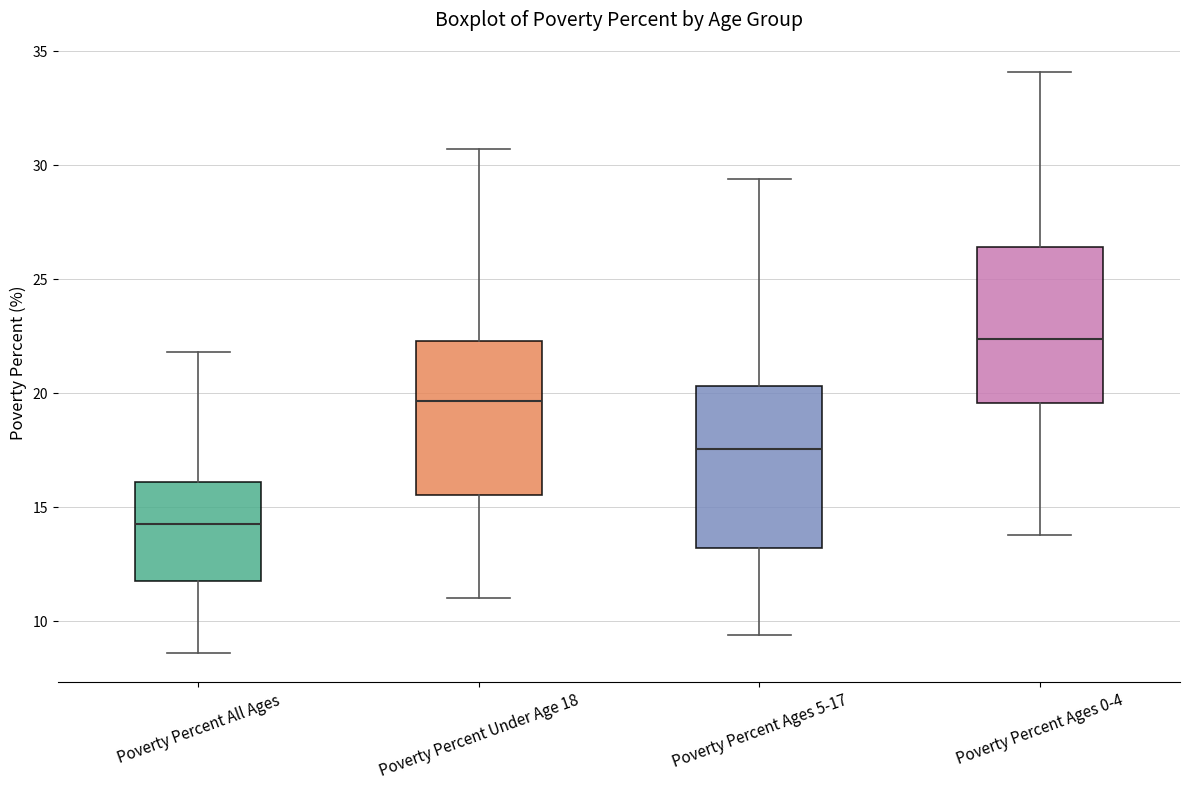

Which box's median line is the lowest?

Poverty Percent All Ages